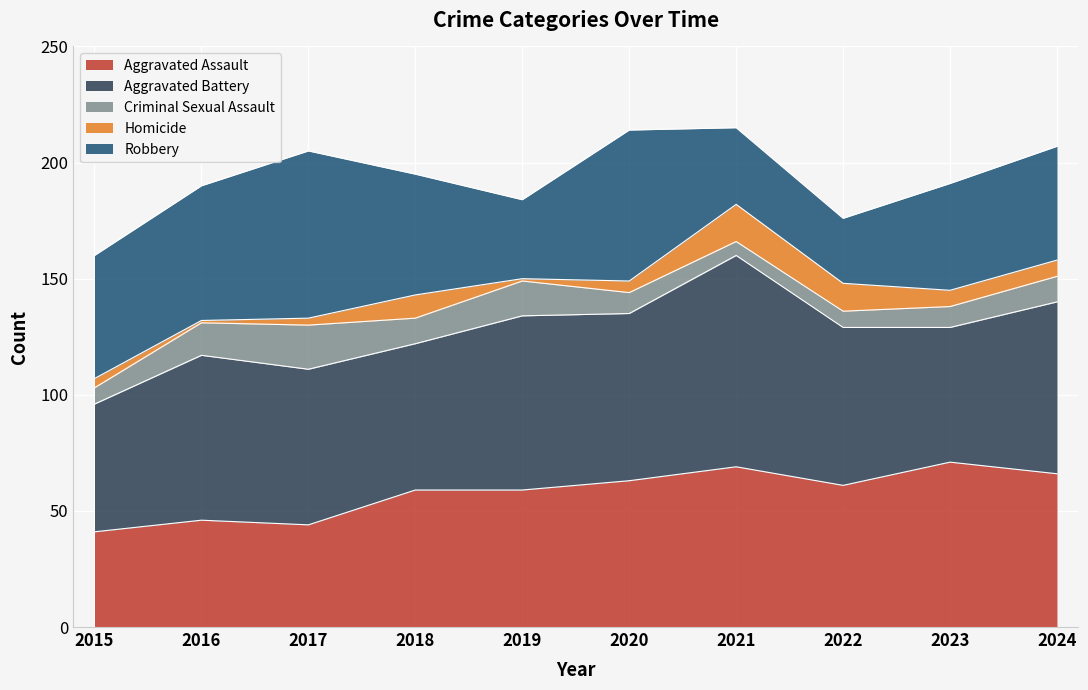

What is the value of the Aggravated Battery point at the 8th from the left?

68